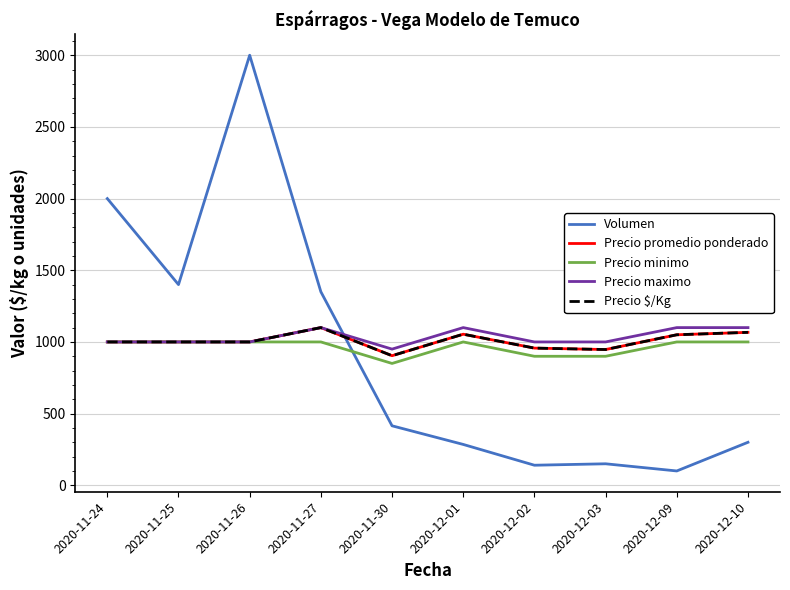

Where does the Precio promedio ponderado series first go above 1000?

2020-11-27